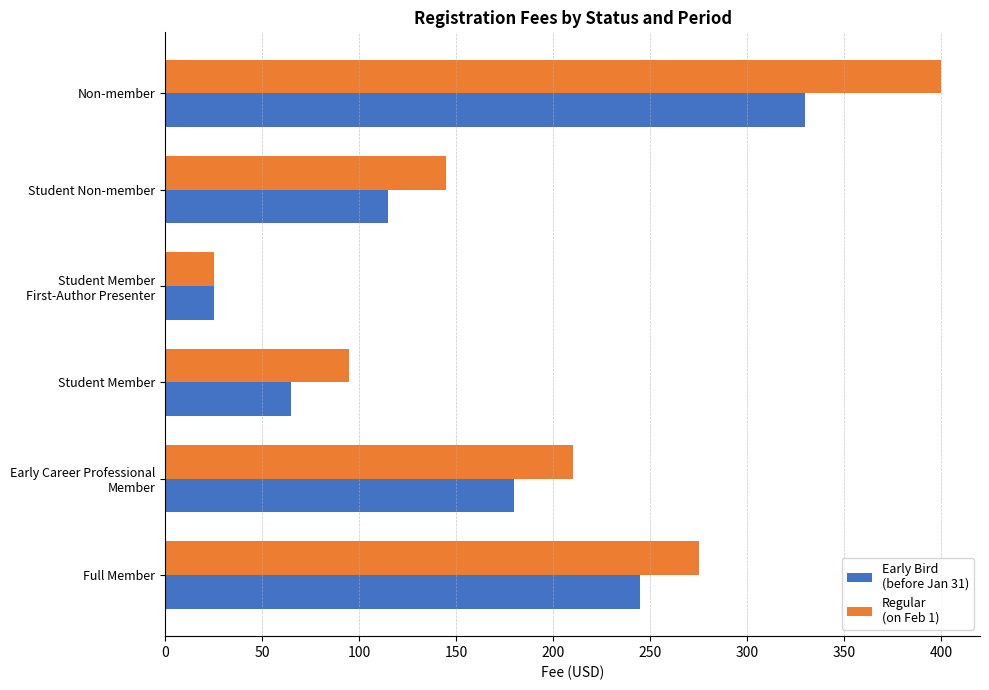

At which category does the chart reach its peak across all series?

Non-member